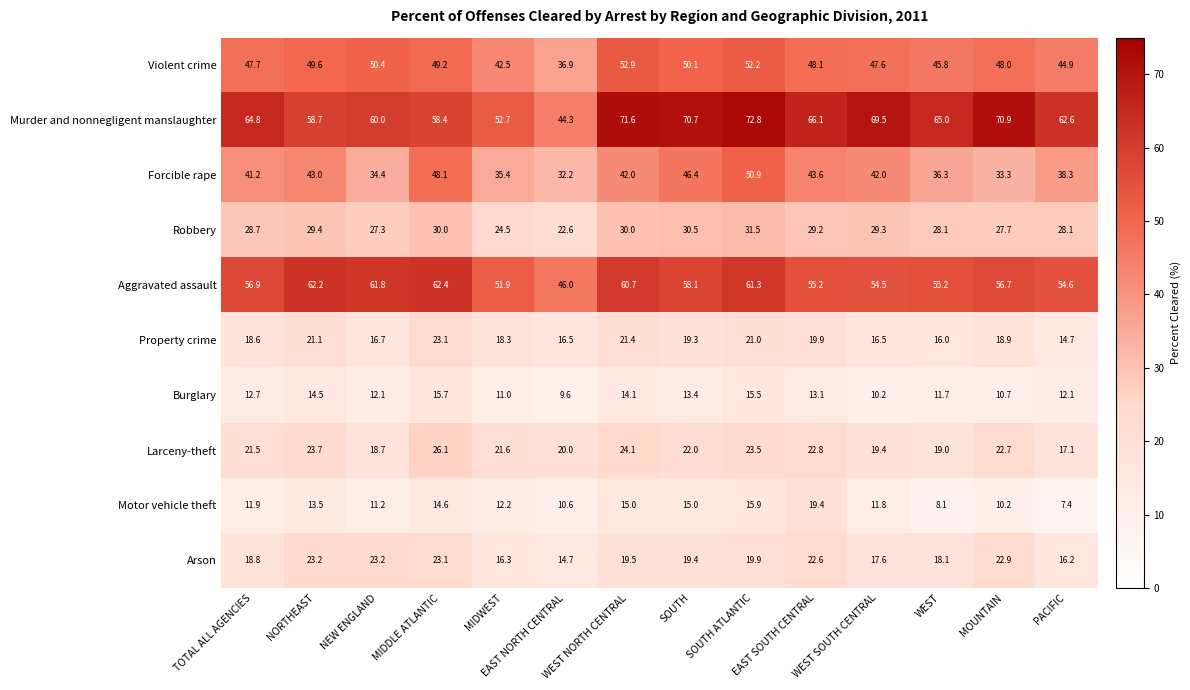

At which label is Larceny-theft closest to 21?

TOTAL ALL AGENCIES